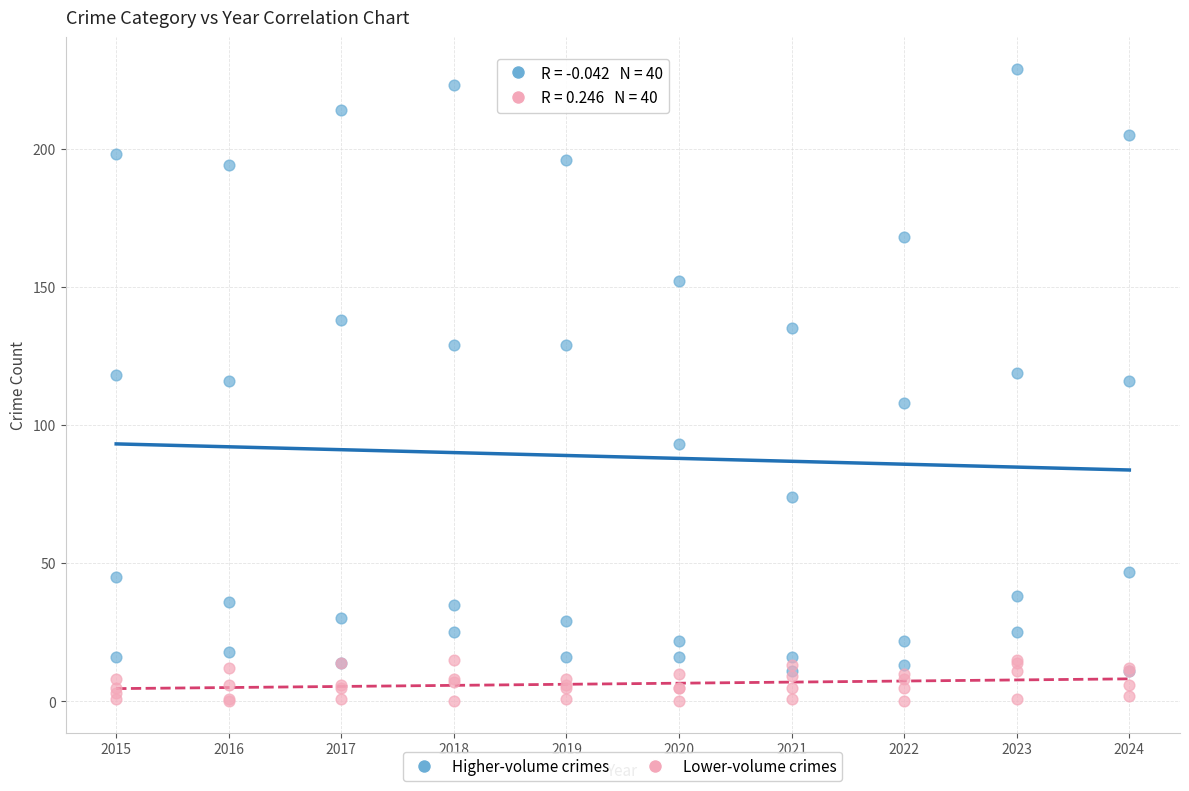

What are all the series names shown in the legend?

Higher-volume crimes, Lower-volume crimes